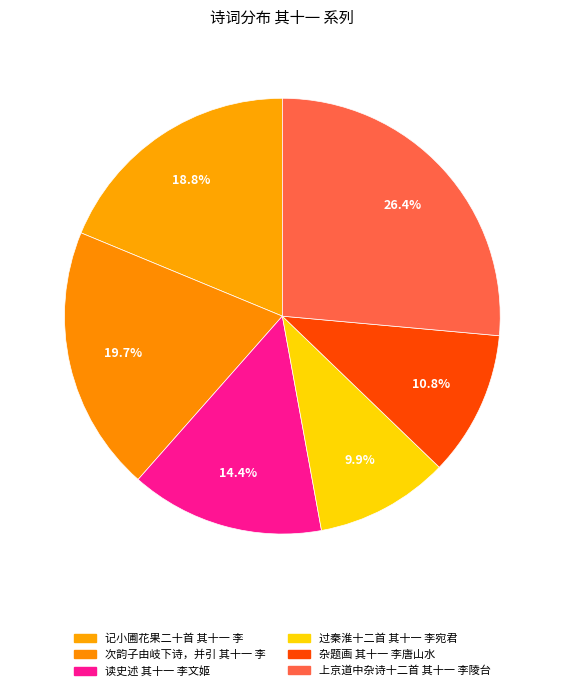

Which has a higher value, 过秦淮十二首 其十一 李宛君 or 读史述 其十一 李文姬?

读史述 其十一 李文姬